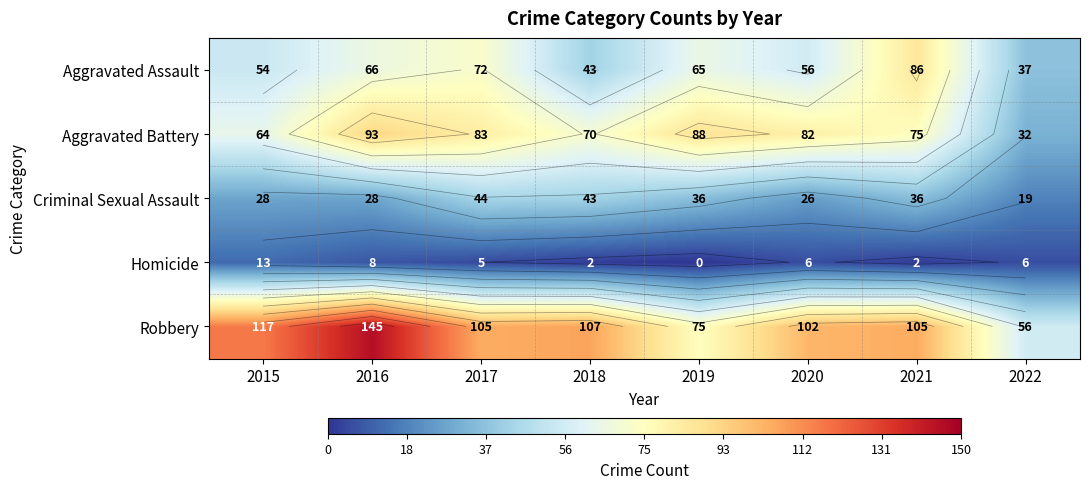

Rank the series at 2015 from lowest to highest value.

Homicide, Criminal Sexual Assault, Aggravated Assault, Aggravated Battery, Robbery